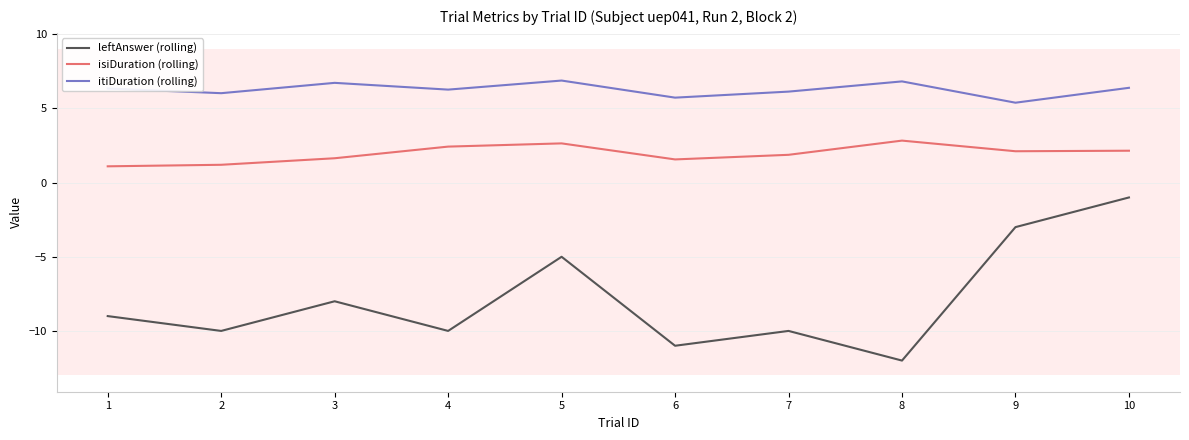

How many lines are shown in the chart?

3